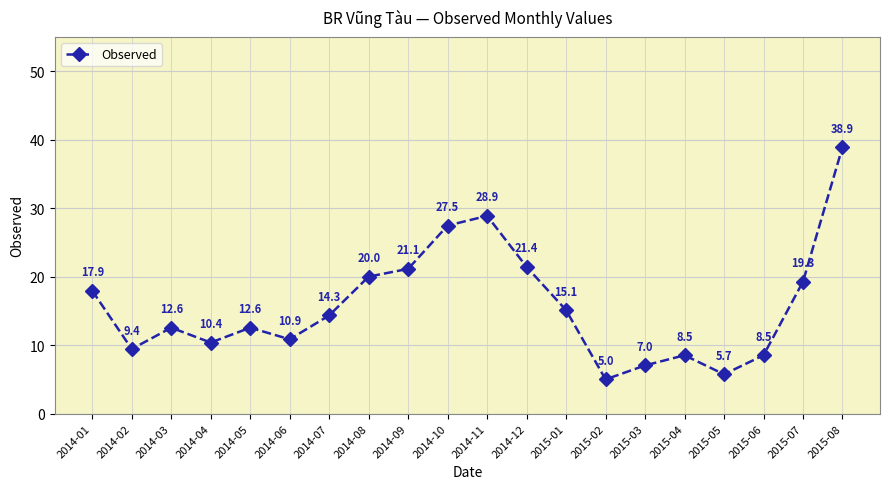

How many data points are above 14?

10